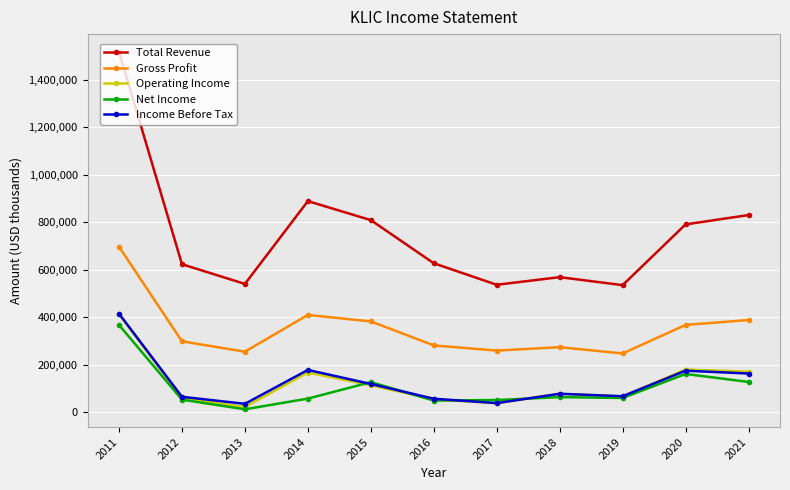

Which series has the widest spread of values?

Total Revenue